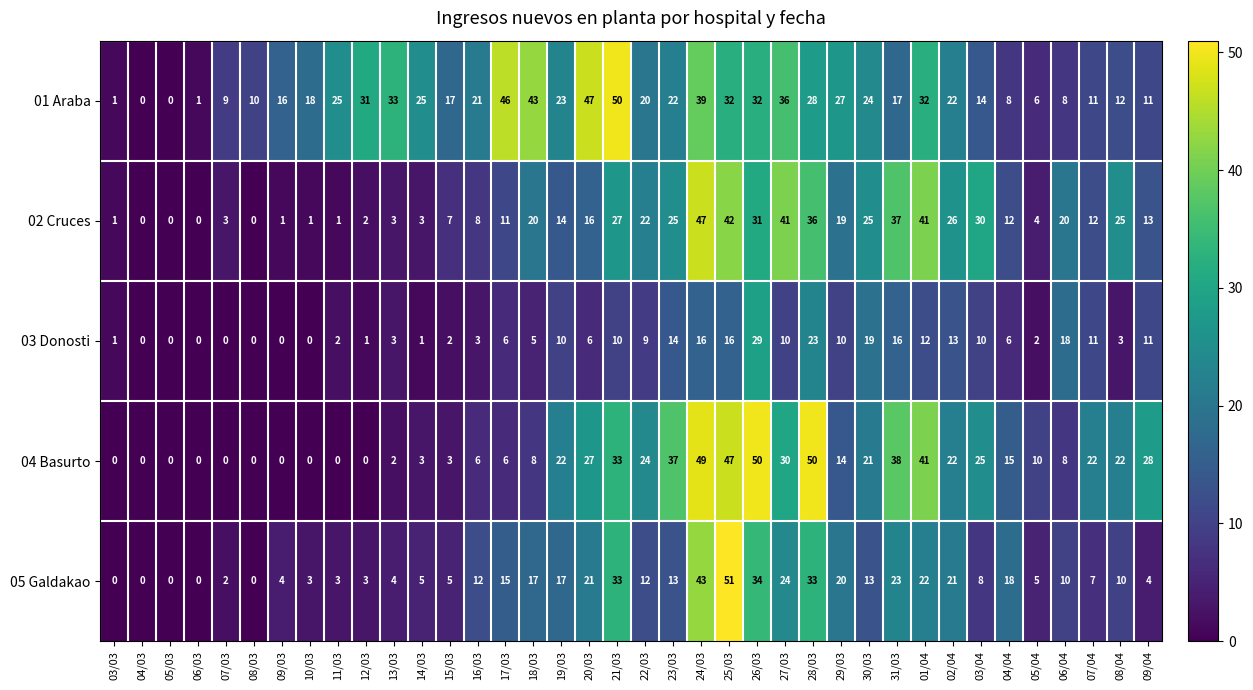

Is it true that 02 Cruces equals 37 at 31/03?

True